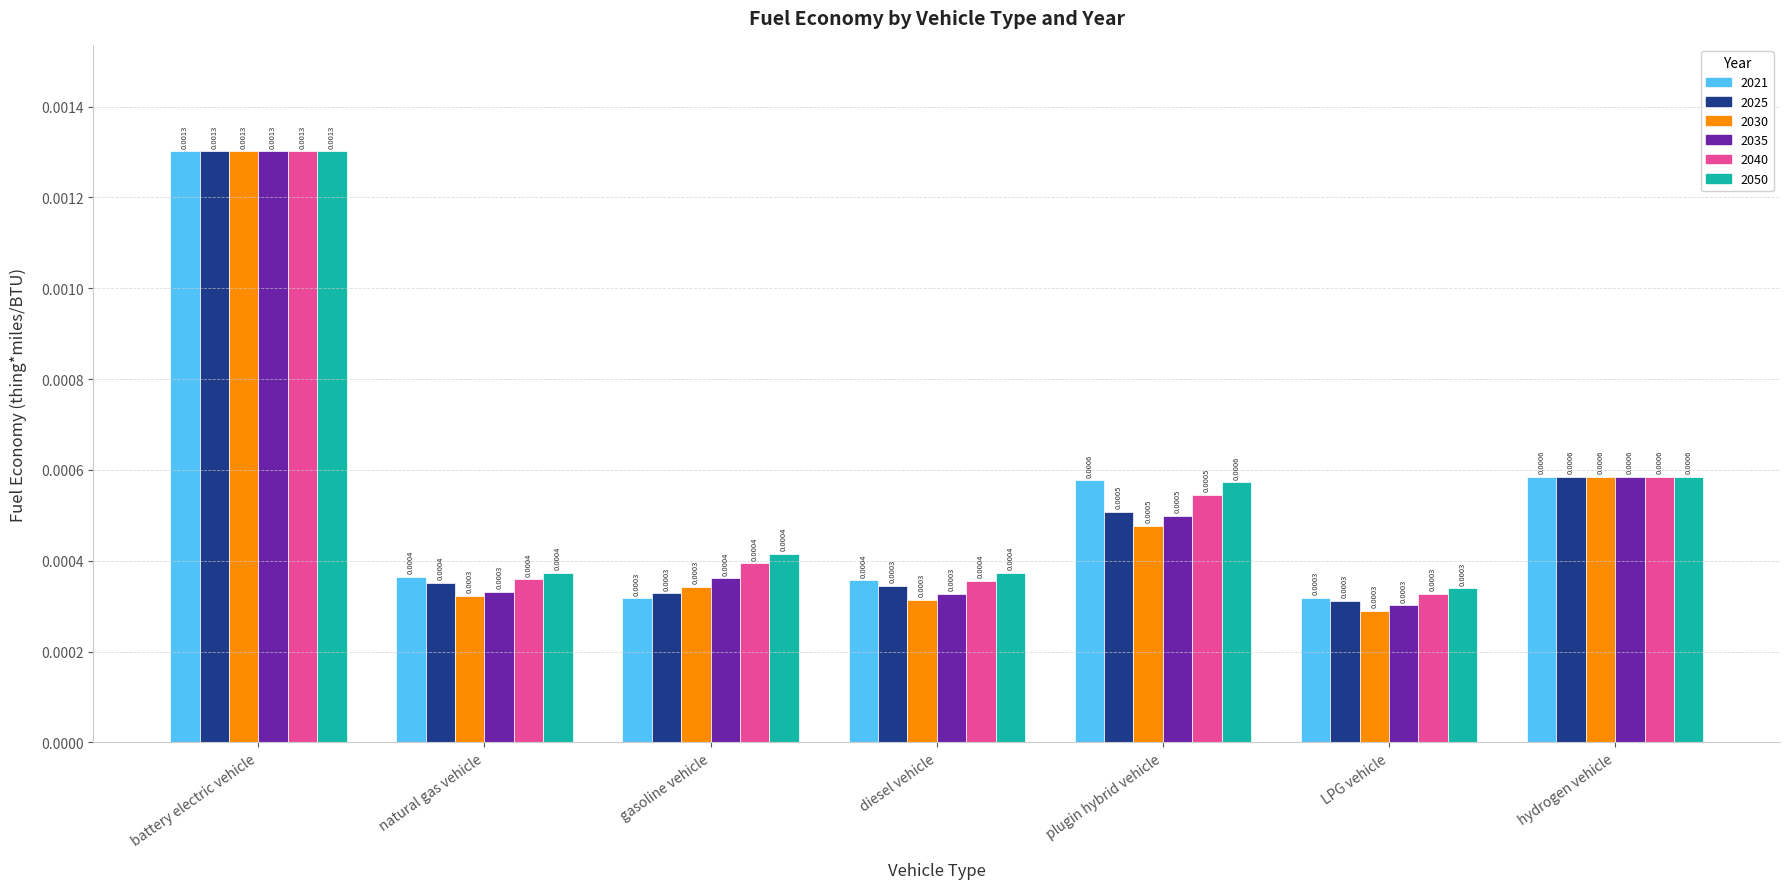

At which category is the sum across all series the highest?

battery electric vehicle